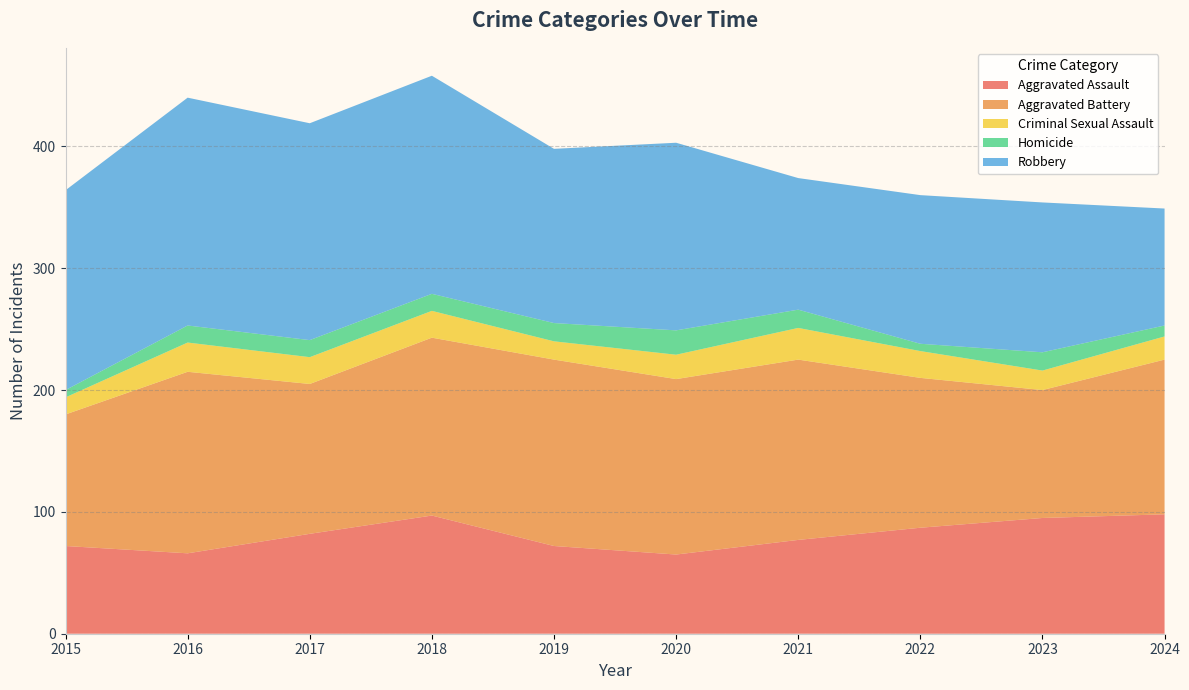

Reading left to right, transcribe all the data shown in this chart.

Aggravated Assault: 2015=72	2016=66	2017=82	2018=97	2019=72	2020=65	2021=77	2022=87	2023=95	2024=98
Aggravated Battery: 2015=108	2016=149	2017=123	2018=146	2019=153	2020=144	2021=148	2022=123	2023=105	2024=127
Criminal Sexual Assault: 2015=14	2016=24	2017=22	2018=22	2019=15	2020=20	2021=26	2022=22	2023=16	2024=19
Homicide: 2015=6	2016=14	2017=14	2018=14	2019=15	2020=20	2021=15	2022=6	2023=15	2024=9
Robbery: 2015=164	2016=187	2017=178	2018=179	2019=143	2020=154	2021=108	2022=122	2023=123	2024=96